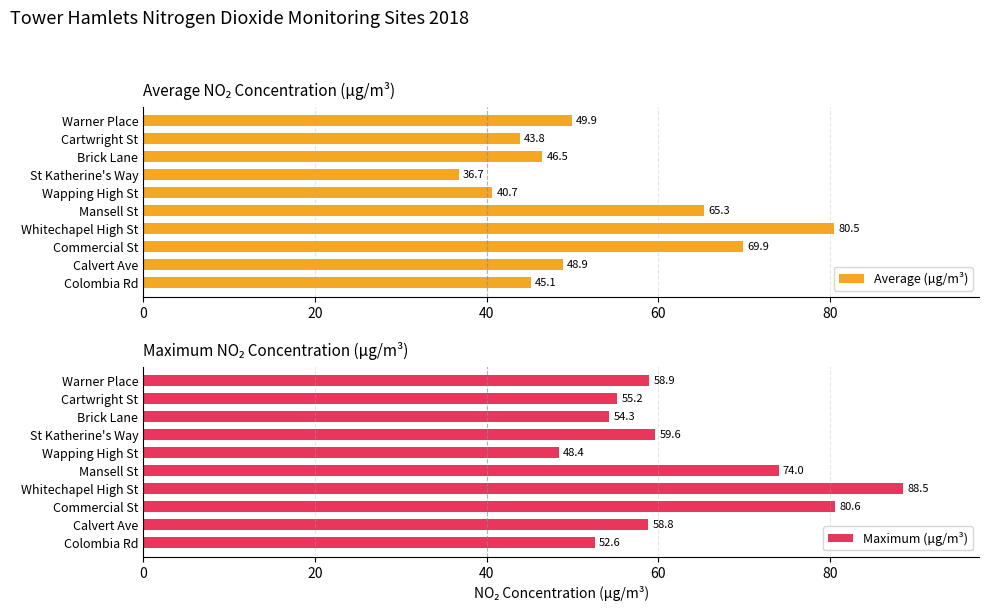

Which series has the largest range (max minus min)?

Average (µg/m³)